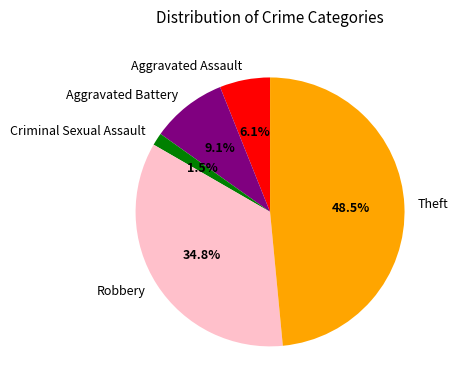

How many segments does this pie chart have?

5